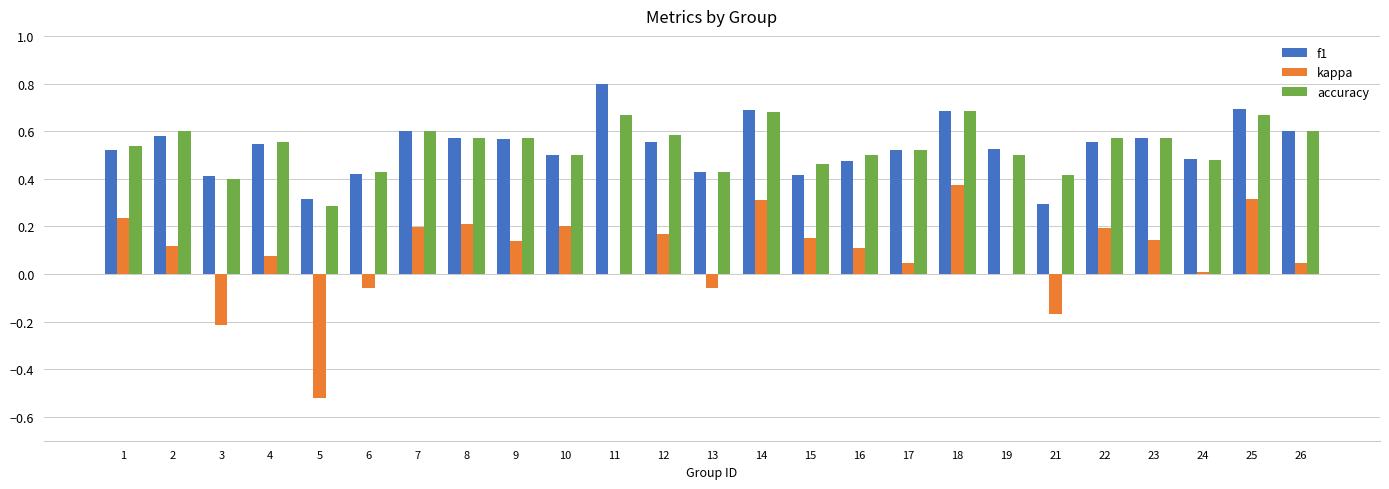

What is the total value across all series at 6?

0.8